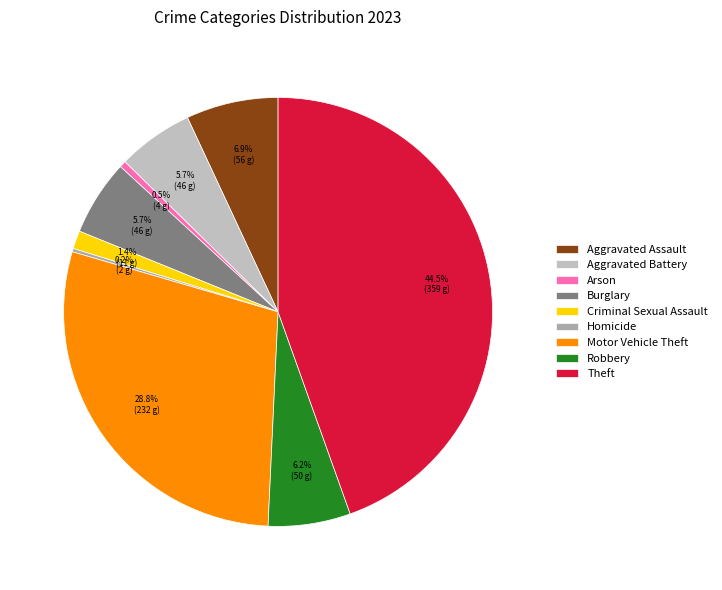

Is Robbery the majority of the pie?

No